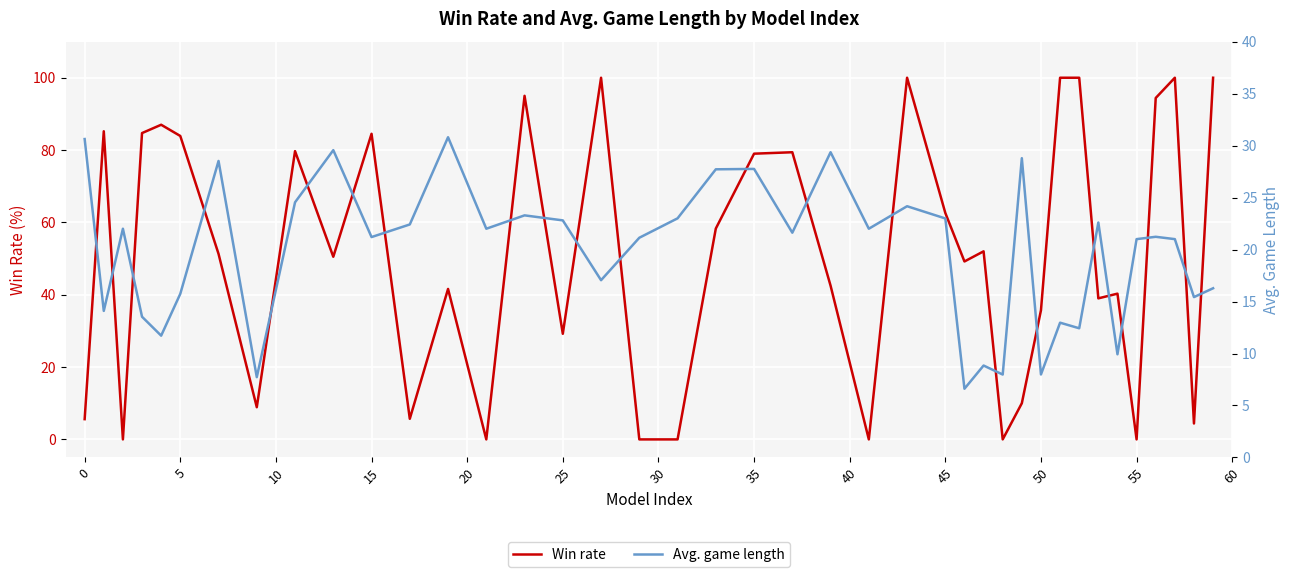

True or false: Win rate has more than 2 points higher than both neighbors.

True